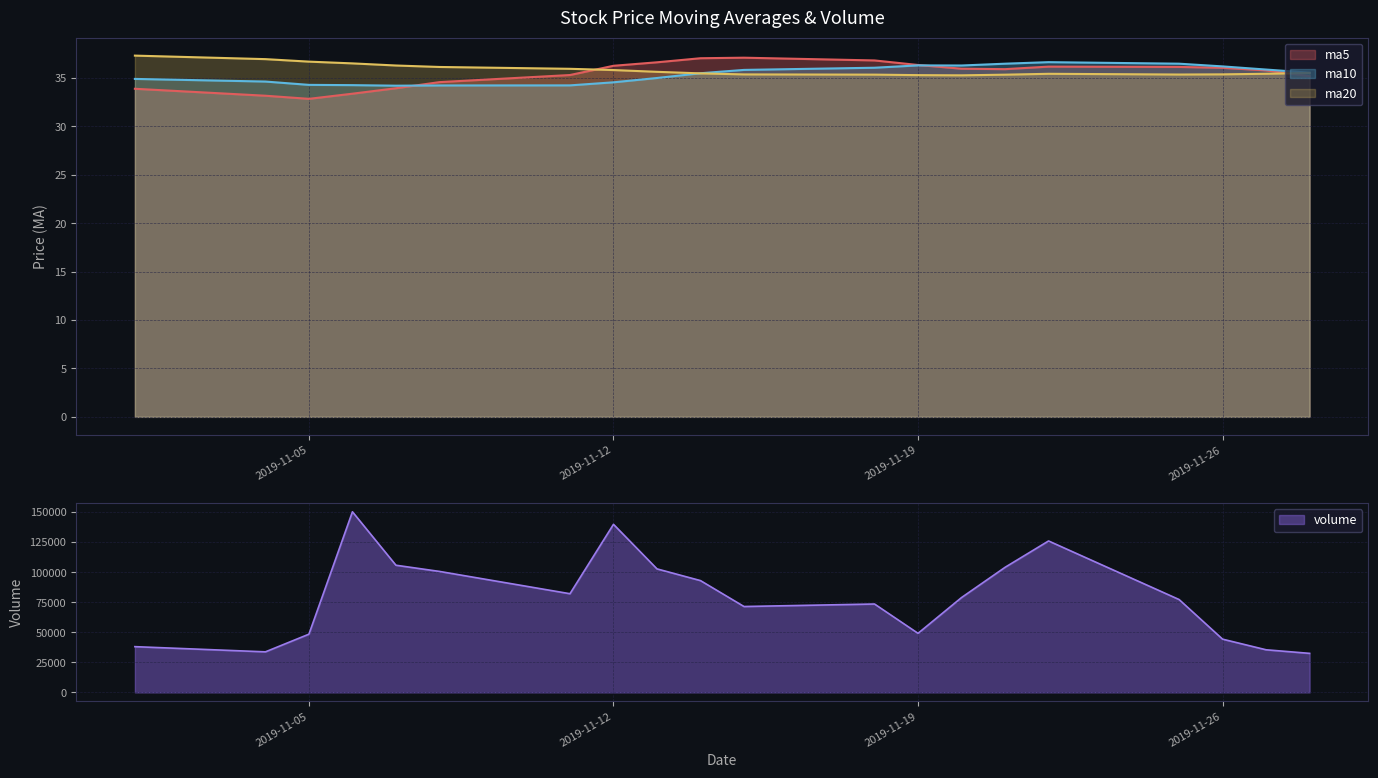

Rank the series by their maximum value, from highest to lowest.

volume, ma20, ma5, ma10